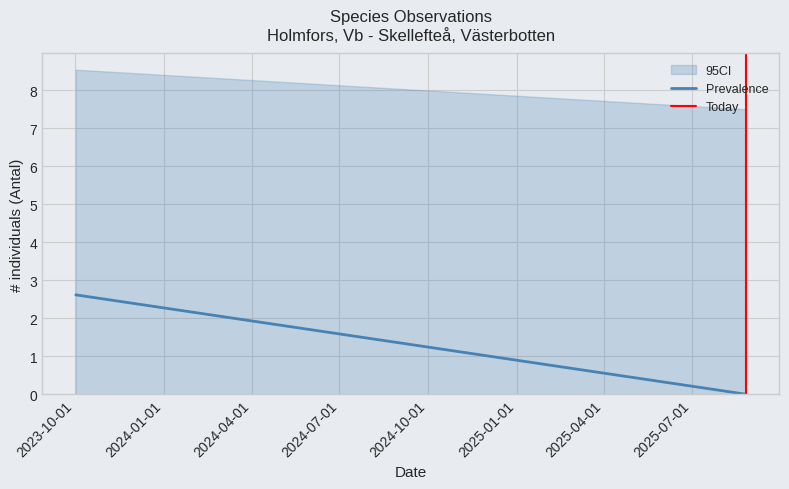

What is the difference between the maximum and minimum values?

1.0